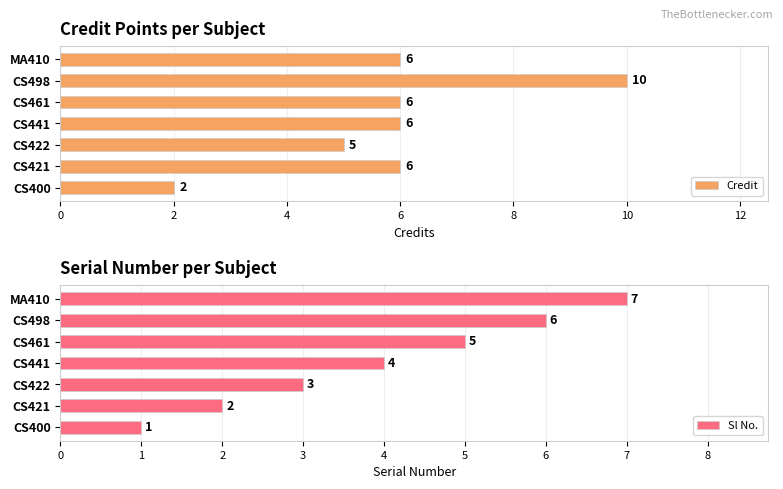

The value of Credit at CS441 is 6. True or false?

True